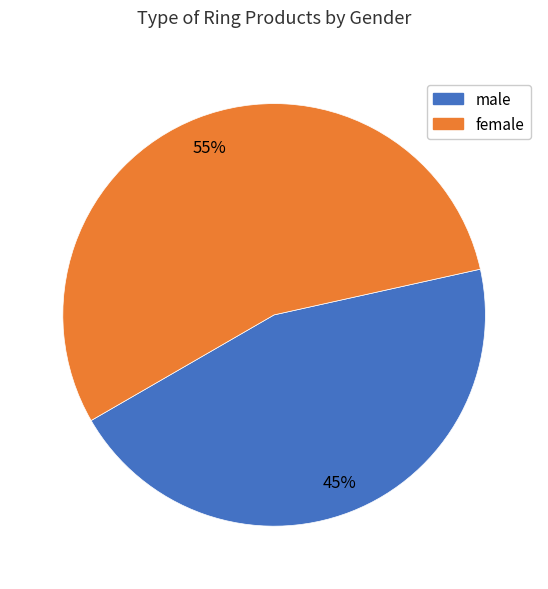

To the nearest percent, what is the average slice percentage?

50%